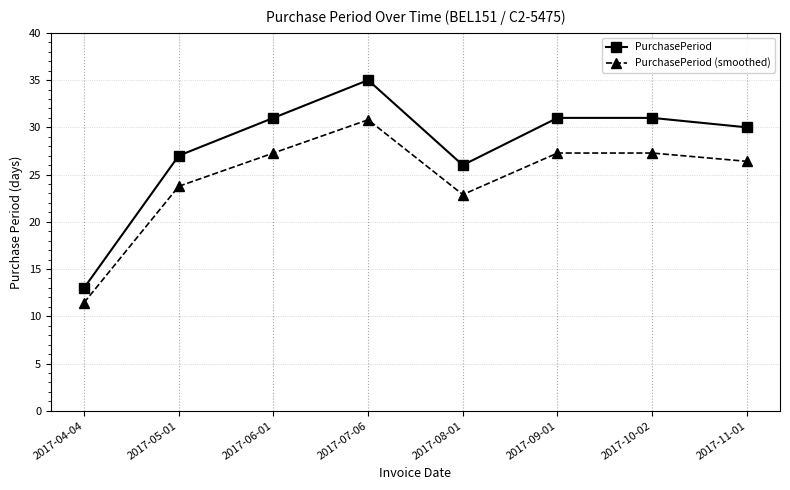

Where does the PurchasePeriod (smoothed) series first go above 27?

2017-06-01